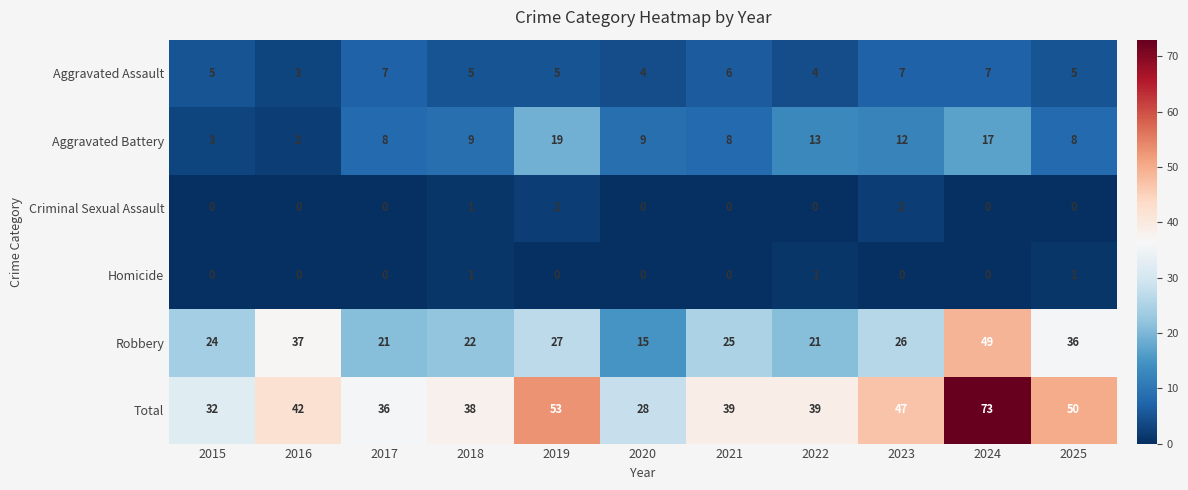

What is the total value across all series at 2021?

78